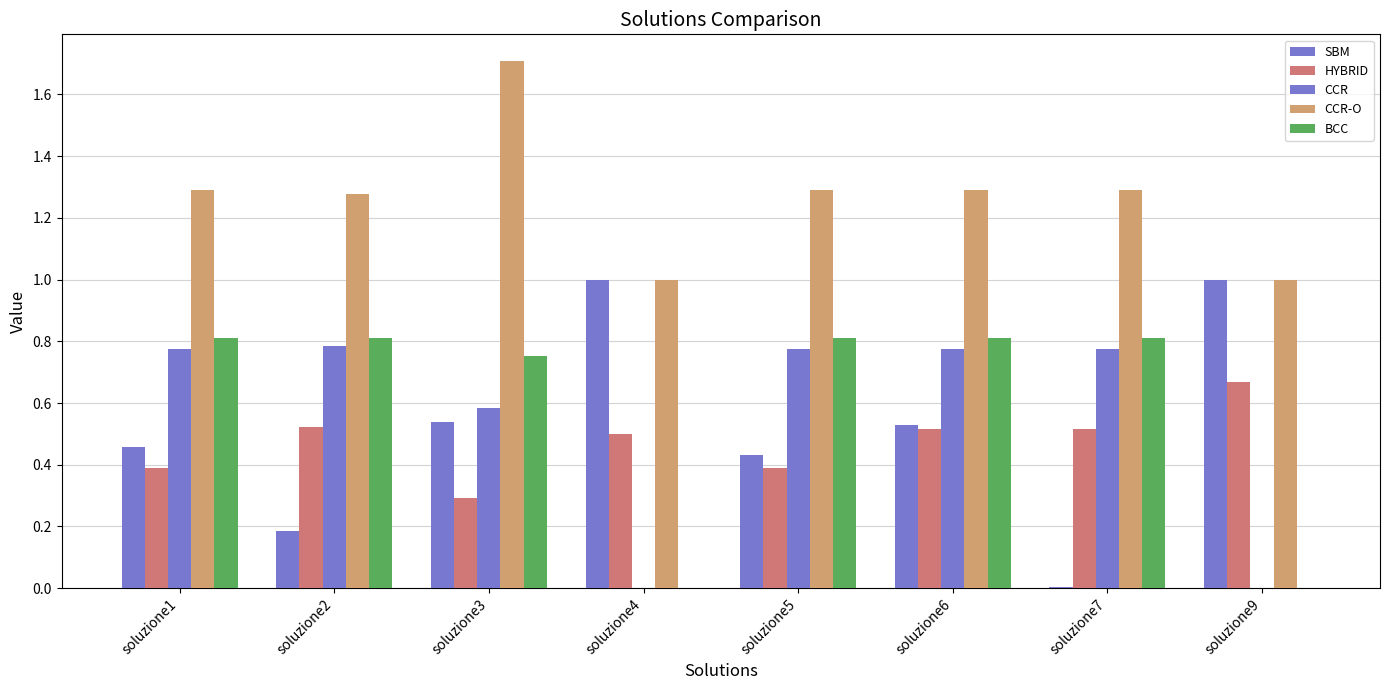

What is the sum of the BCC values at soluzione9 and soluzione2?

0.8